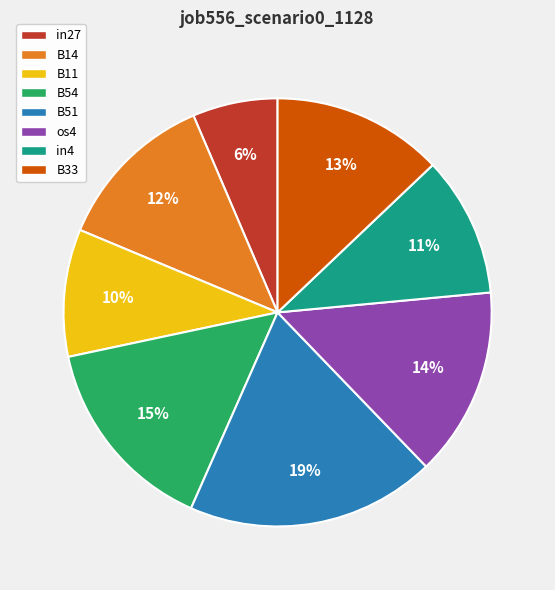

Combined, do B11 and os4 account for over 50%?

No